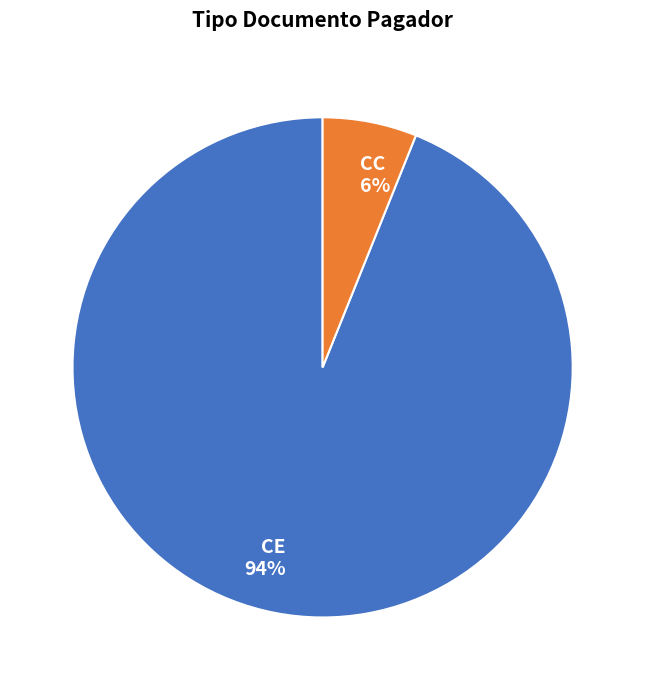

Do CC and CE together represent more than half of the pie?

Yes